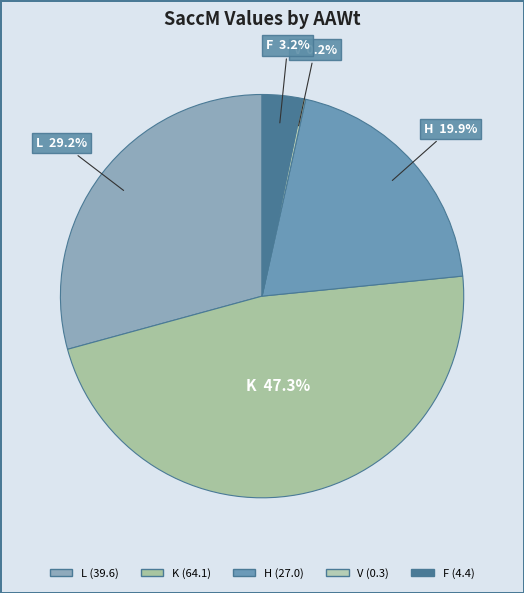

Which category has the biggest portion of the pie?

K